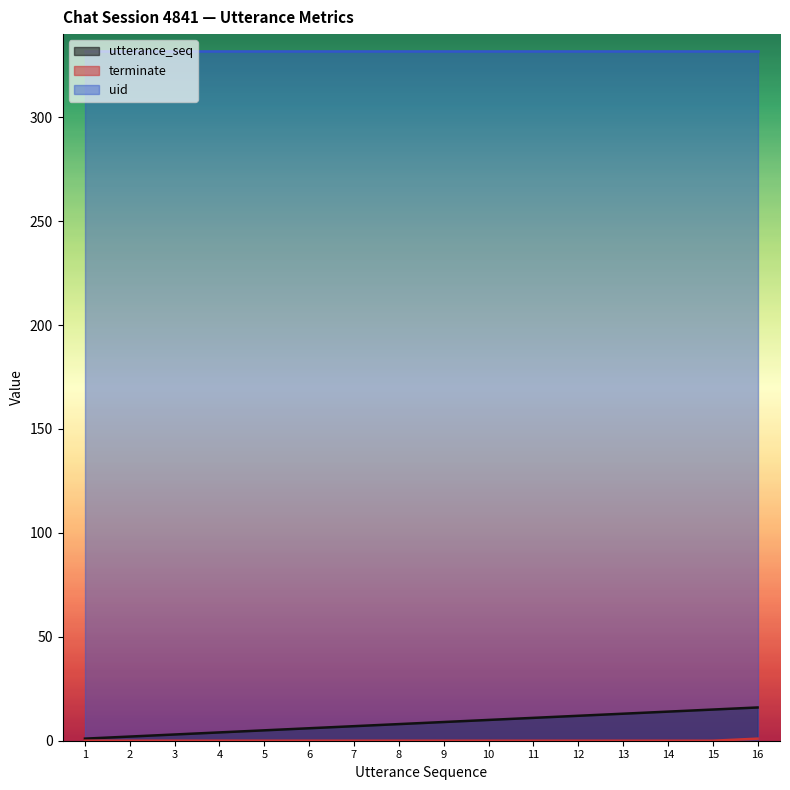

Which series has the largest total across all categories?

uid